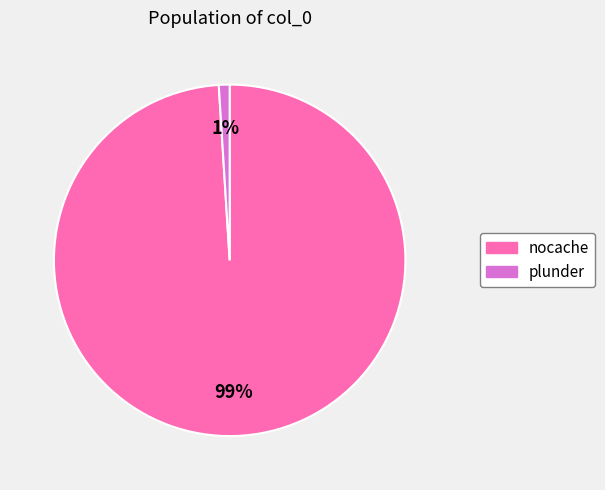

Which has a higher value, plunder or nocache?

nocache